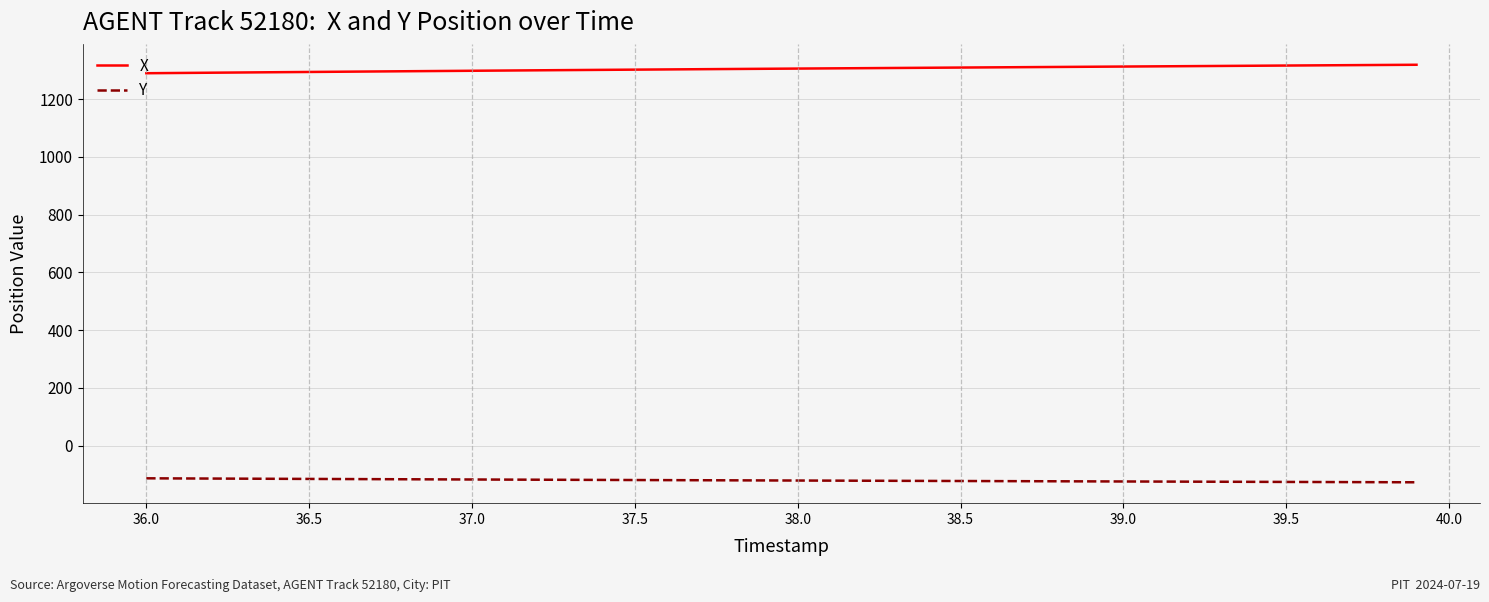

What is the greatest value displayed?

1319.3